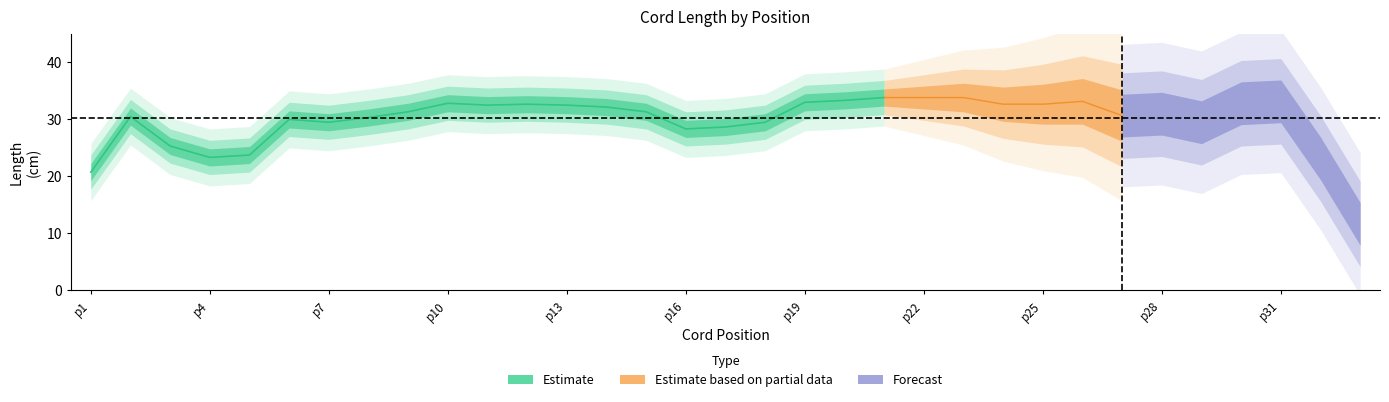

True or false: Length has a value of 45.1 at p8.

False